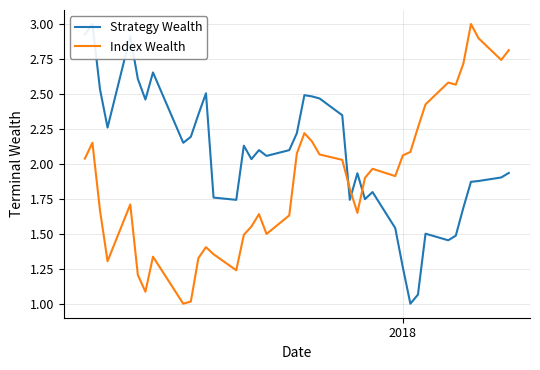

What is the minimum value for Index Wealth?

1.0